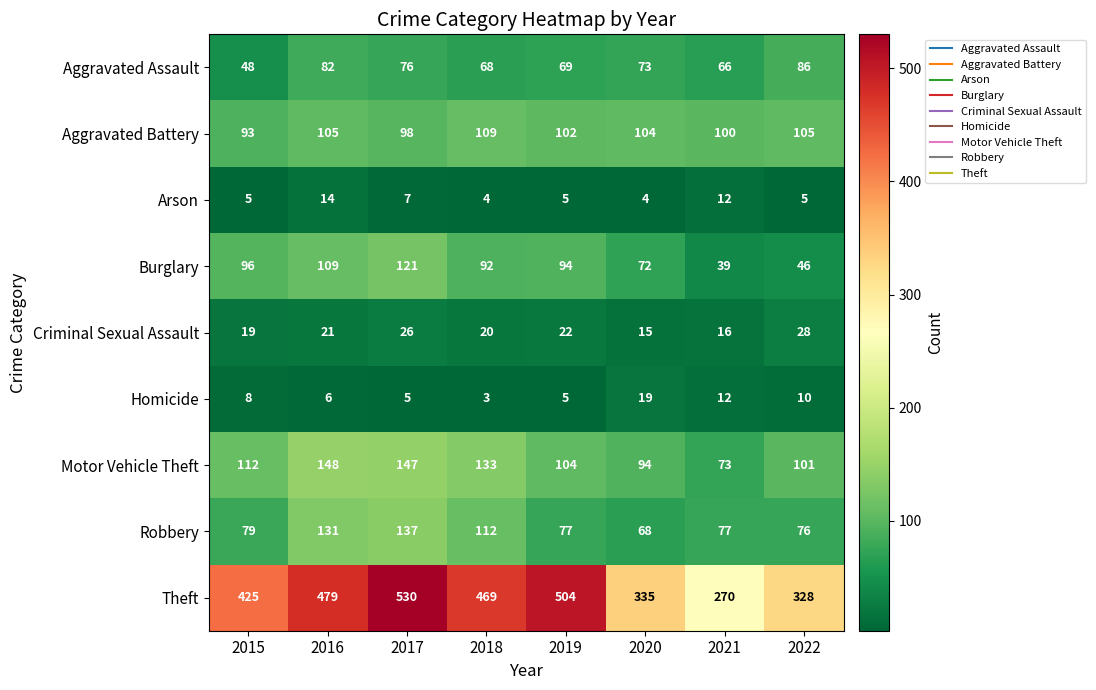

What is the difference between the highest and lowest values at 2017?

525